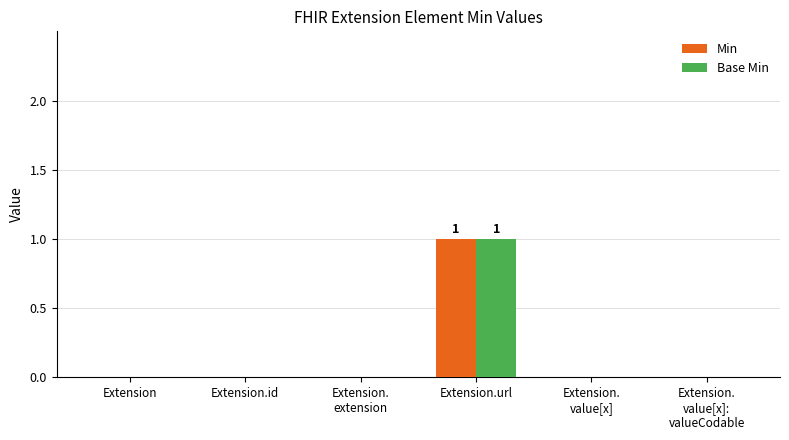

Which category has the highest value across all series?

Extension.url